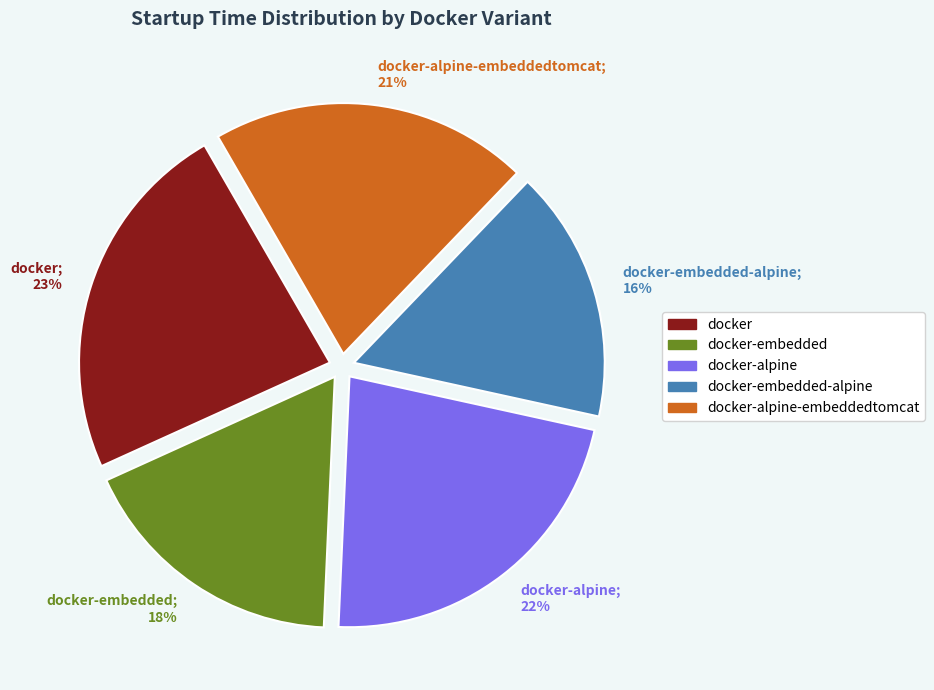

Rank the categories by value from lowest to highest.

docker-embedded-alpine; 16%, docker-embedded; 18%, docker-alpine-embeddedtomcat; 21%, docker-alpine; 22%, docker; 23%